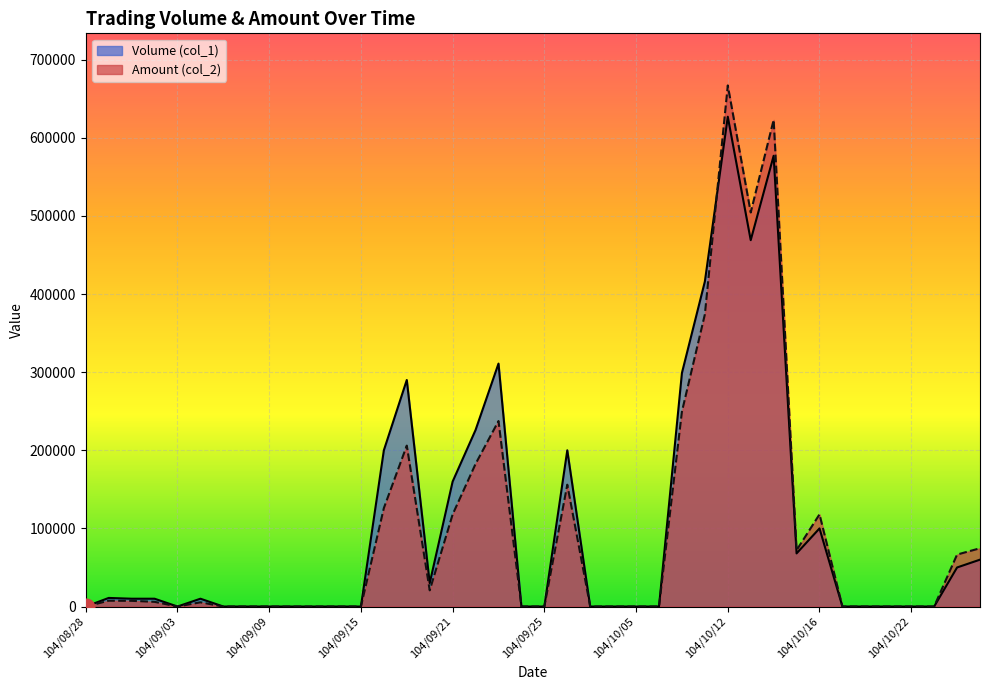

How many data points in Amount (col_2) are less than 5400?

20